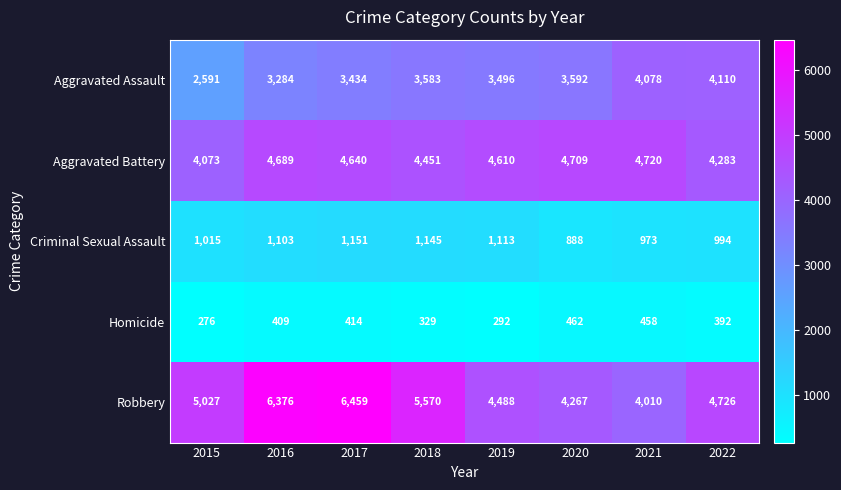

What is the smallest value displayed?

276